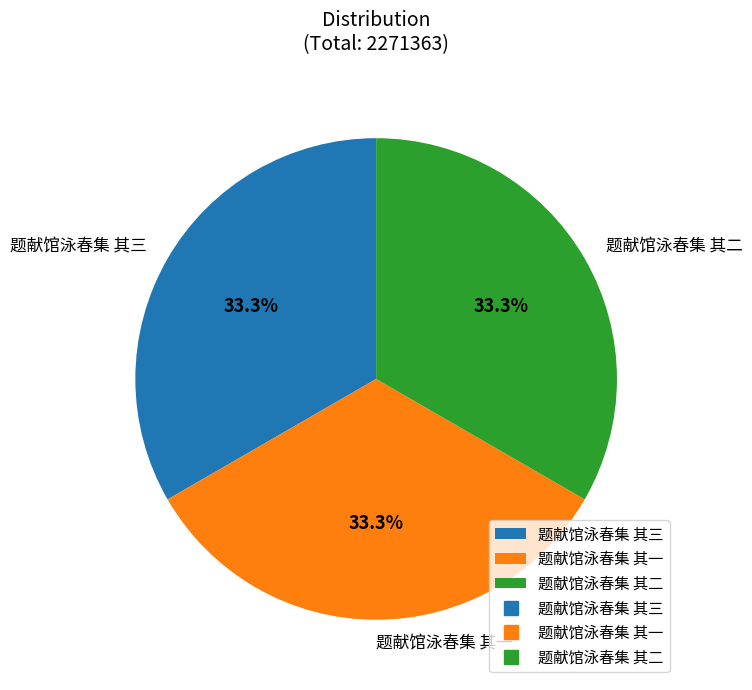

Does 题献馆泳春集 其三 represent more than half of the total?

No